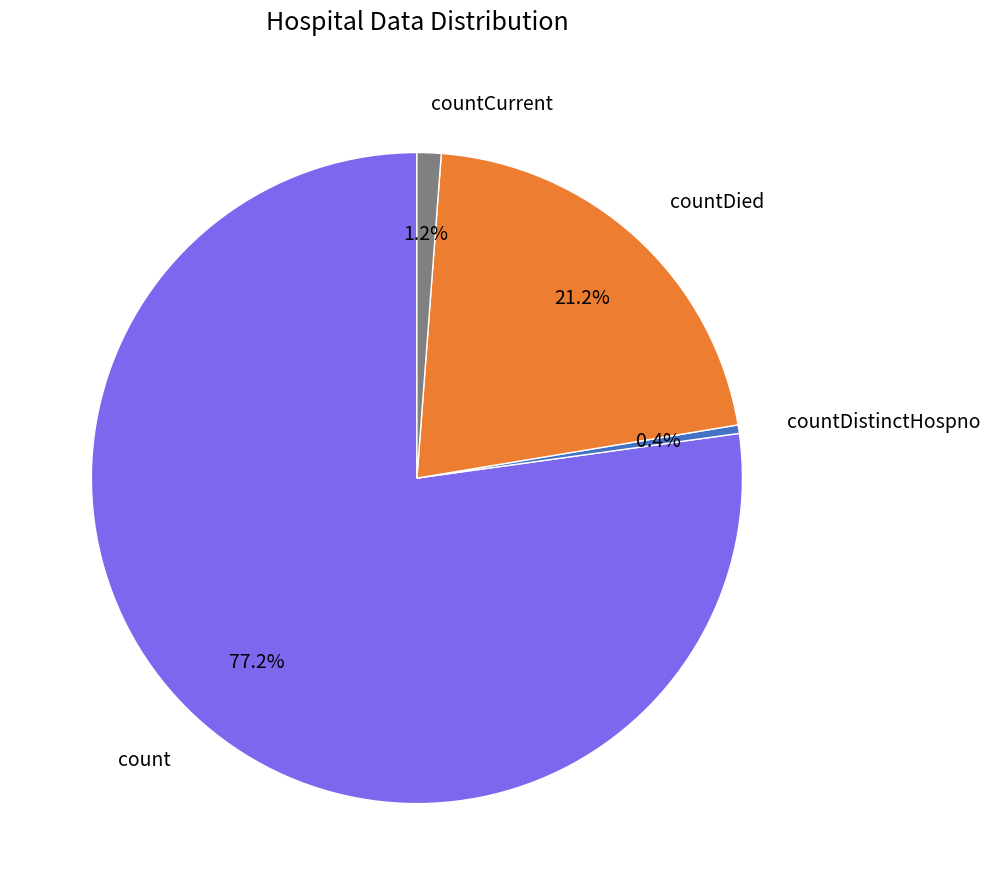

Is the sum of countCurrent and countDied greater than half?

No